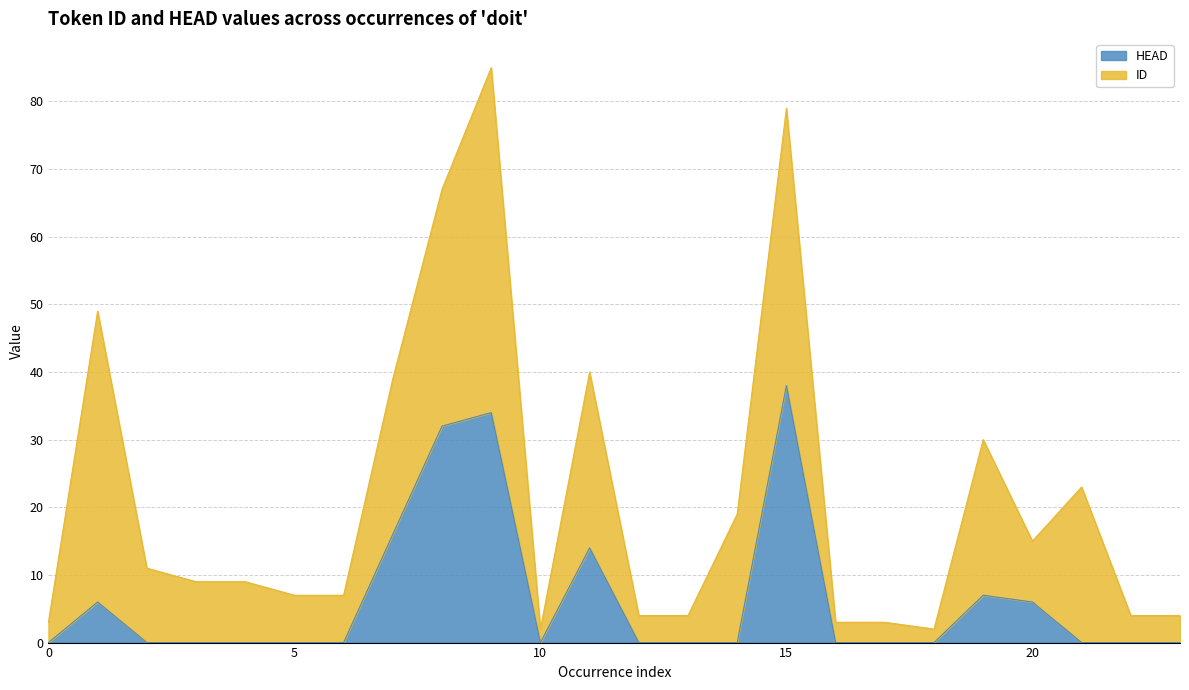

The chart shows a value of 7 at 19. True or false?

True